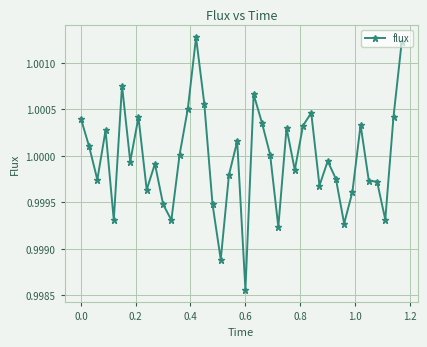

What is the sum of all values?

40.0